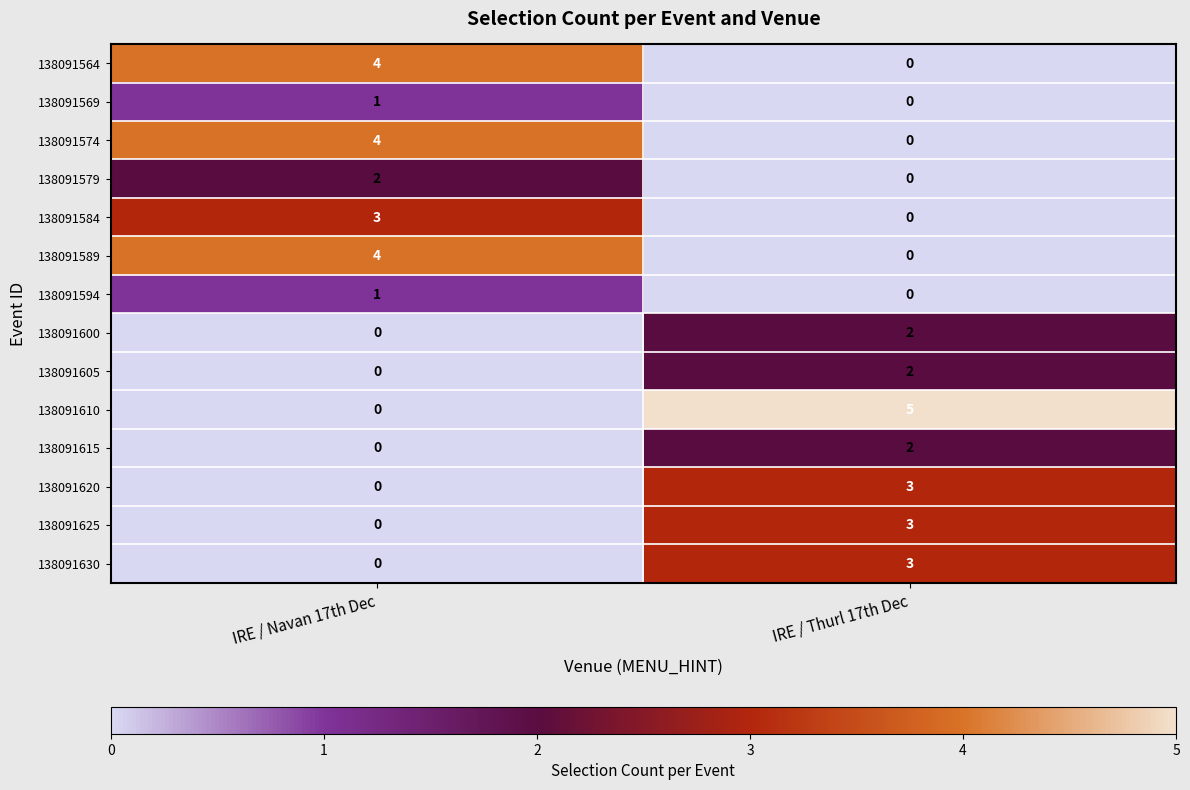

Reading right to left, what are all the values shown in this chart?

138091564: 0	4
138091569: 0	1
138091574: 0	4
138091579: 0	2
138091584: 0	3
138091589: 0	4
138091594: 0	1
138091600: 2	0
138091605: 2	0
138091610: 5	0
138091615: 2	0
138091620: 3	0
138091625: 3	0
138091630: 3	0